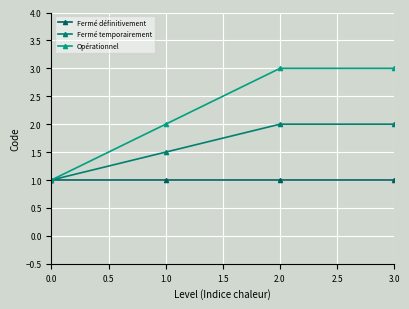

Which series has the widest spread of values?

Opérationnel